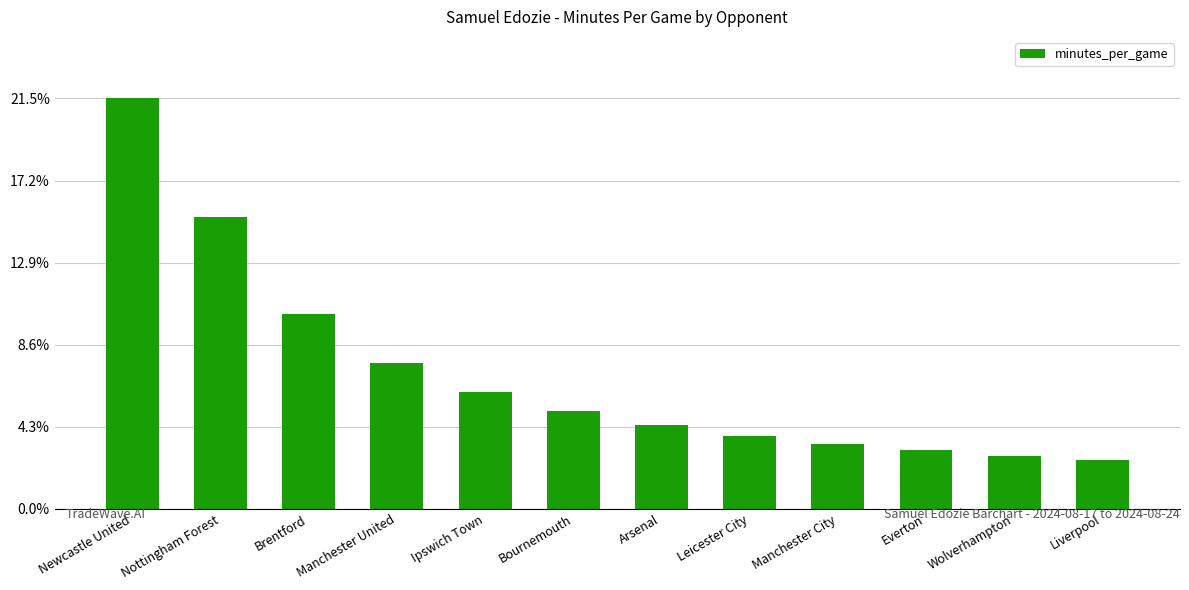

Read the value at Arsenal.

9.1